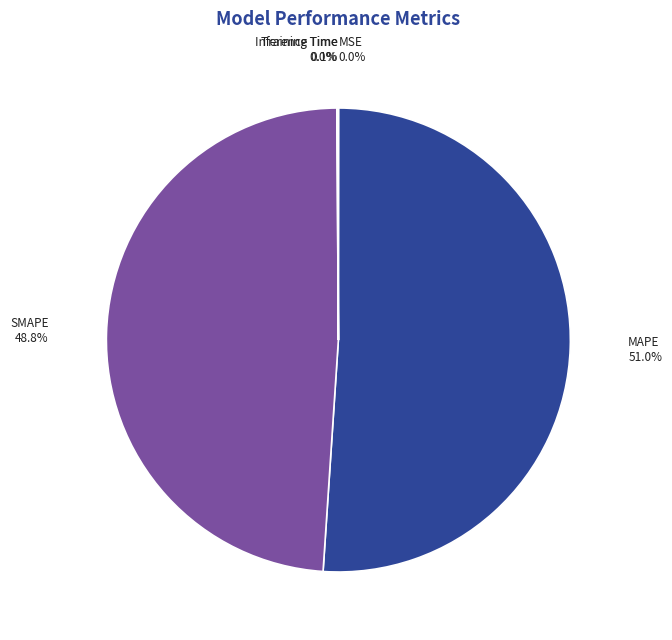

To the nearest percent, what is the average slice percentage?

20%